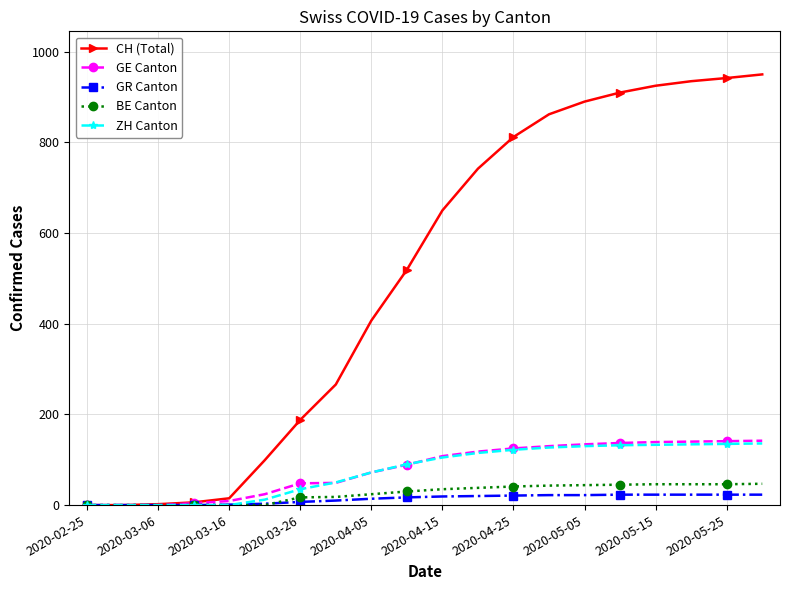

Which series has the largest total across all categories?

CH (Total)